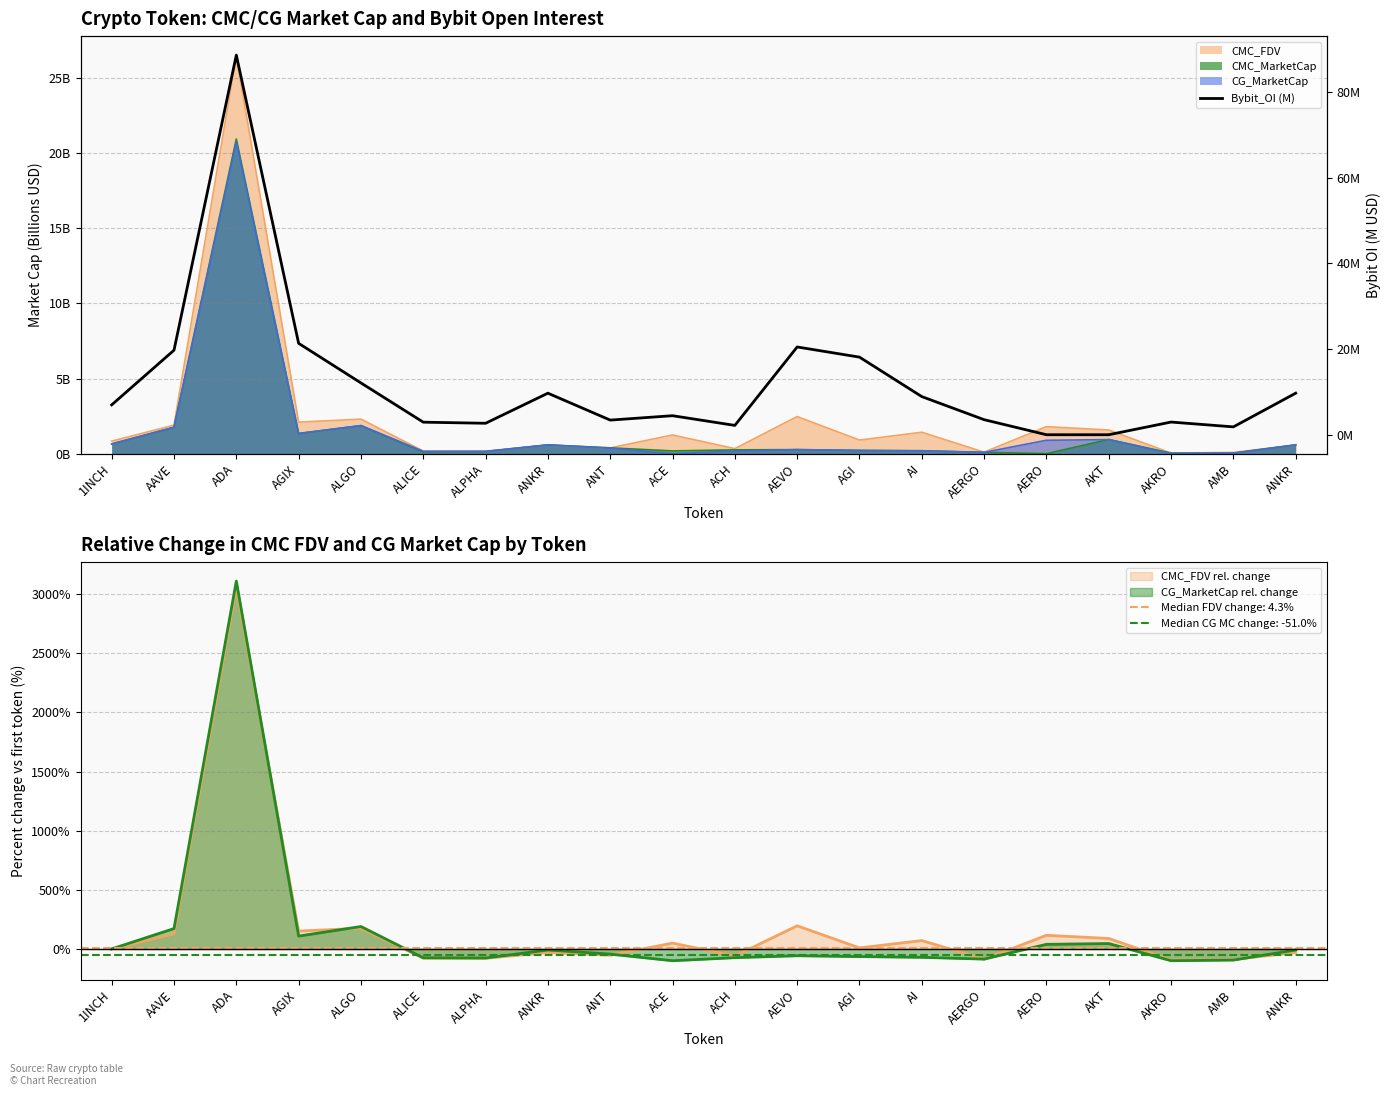

Rank the categories by value from lowest to highest.

AERO, AKT, AMB, ACH, ALPHA, ALICE, AKRO, ANT, AERGO, ACE, 1INCH, AI, ANKR, ANKR, ALGO, AGI, AAVE, AEVO, AGIX, ADA